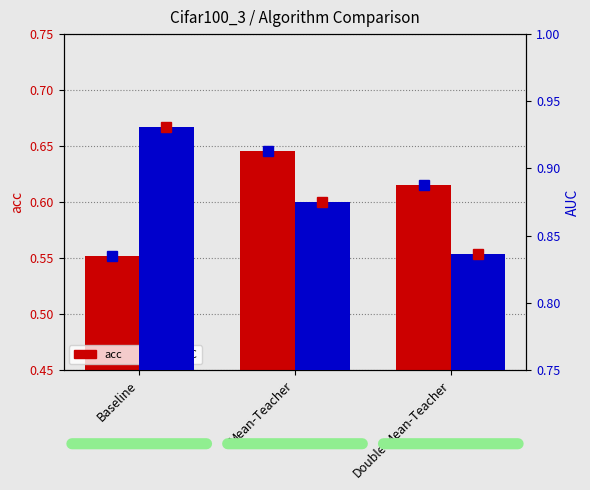

How many distinct data groups are displayed?

2